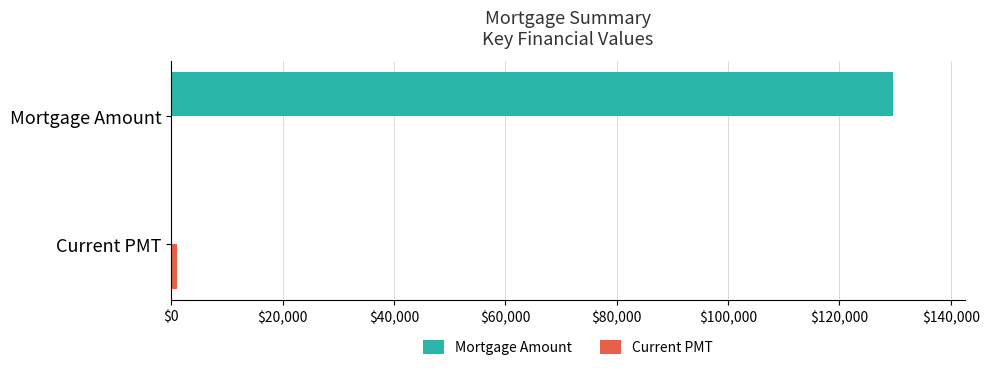

At which category is the sum across all series the highest?

Mortgage Amount